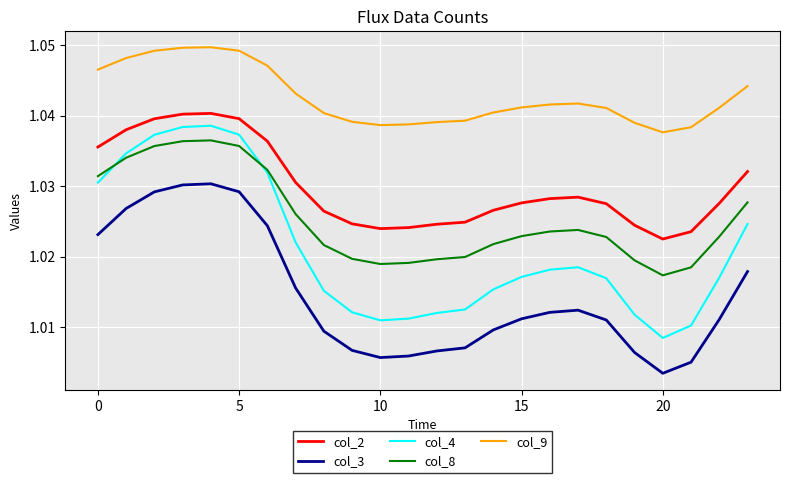

What are all the series names shown in the legend?

col_2, col_3, col_4, col_8, col_9